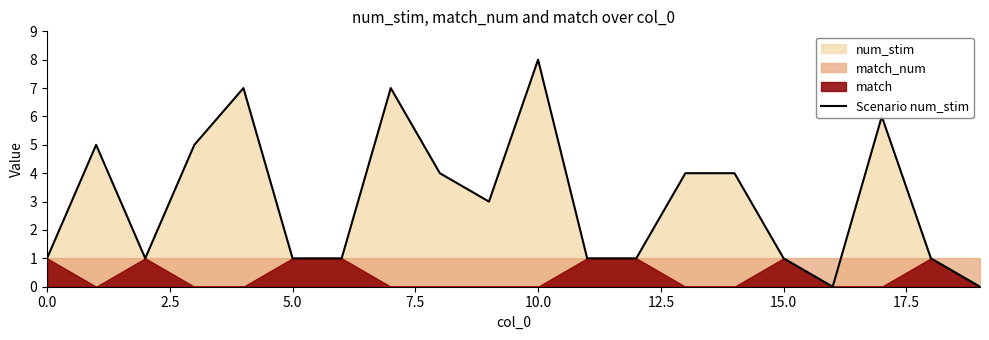

Reading left to right, list all the values displayed in this chart.

1	5	1	5	7	1	1	7	4	3	8	1	1	4	4	1	0	6	1	0